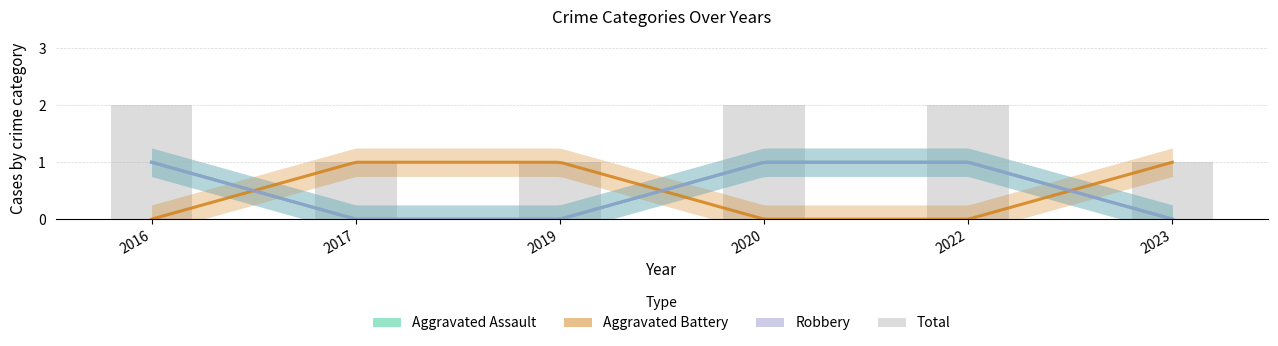

The value at 2023 is 2. True or false?

False